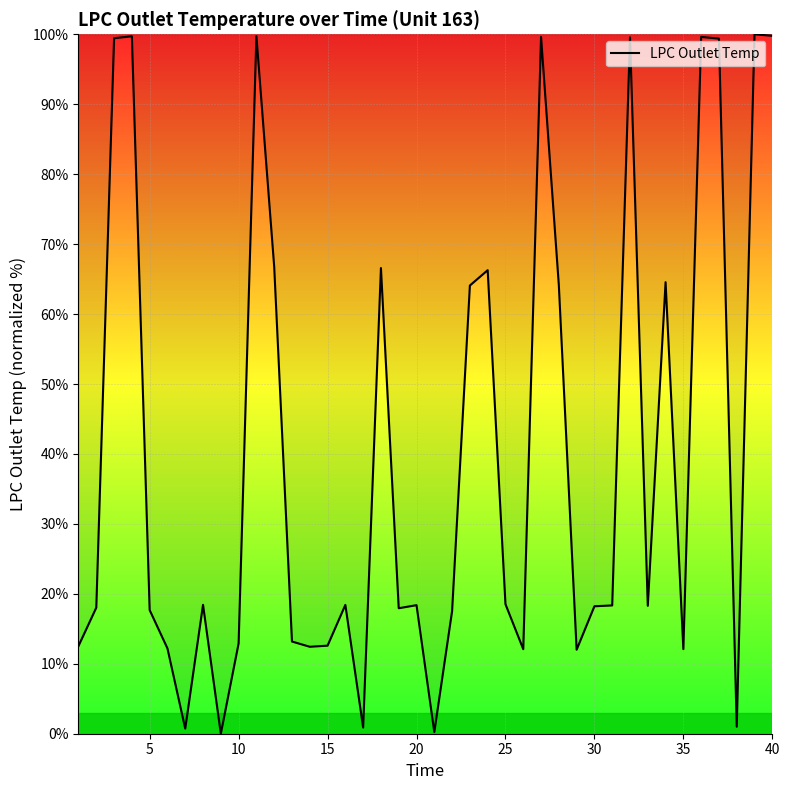

What is the difference between the maximum and minimum values?

100.0